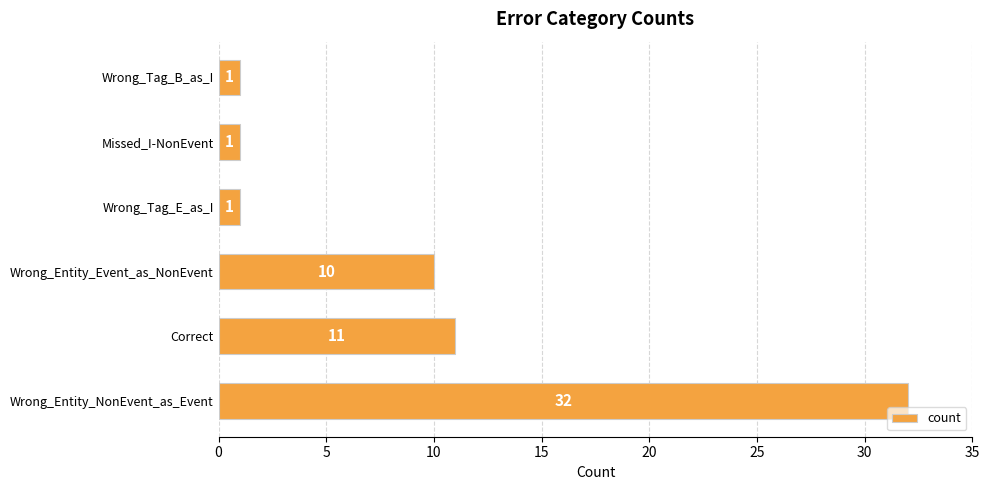

What is the ratio of the value at Wrong_Entity_Event_as_NonEvent to the value at Wrong_Tag_B_as_I?

10.0